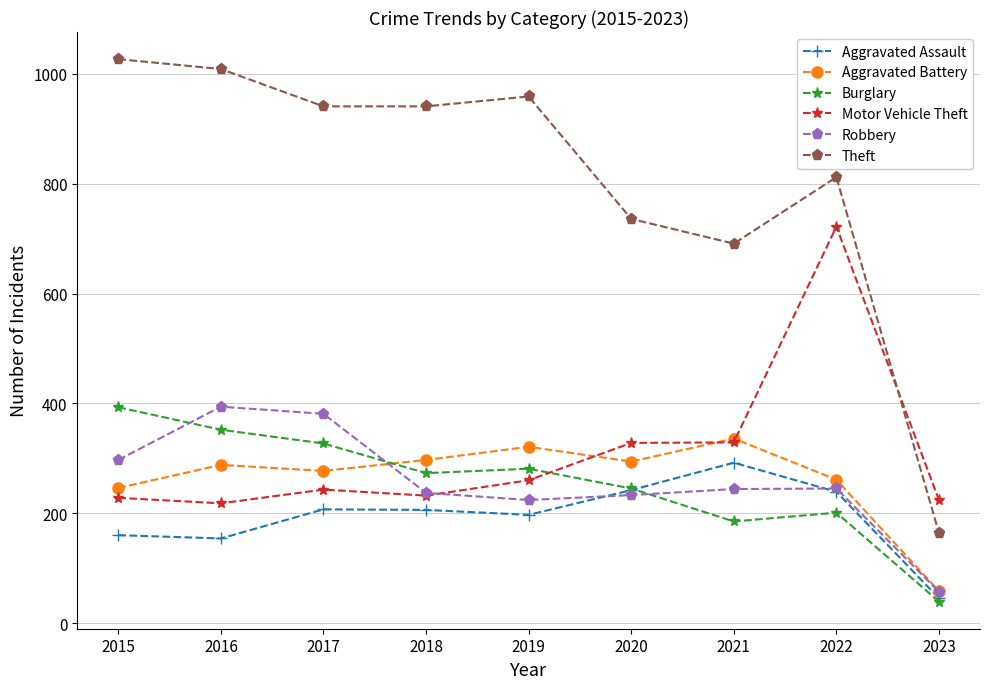

Between 2017 and 2023, which series saw the biggest shift?

Theft